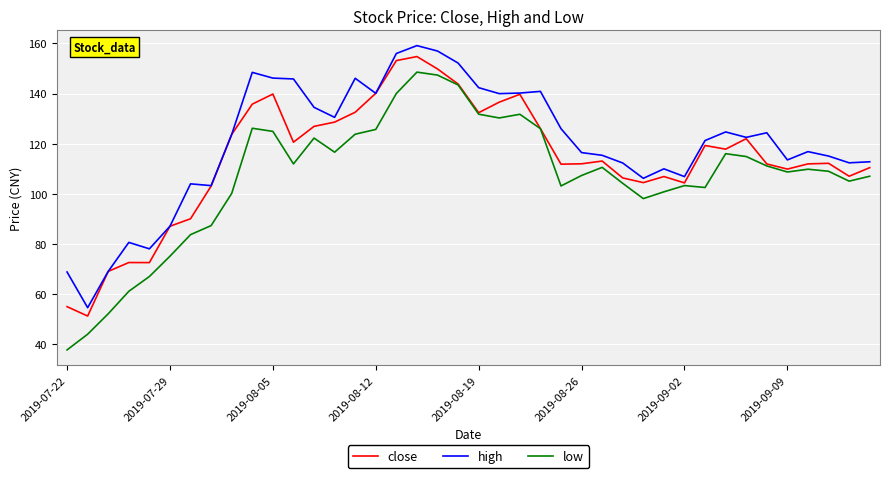

What are all the series names shown in the legend?

close, high, low